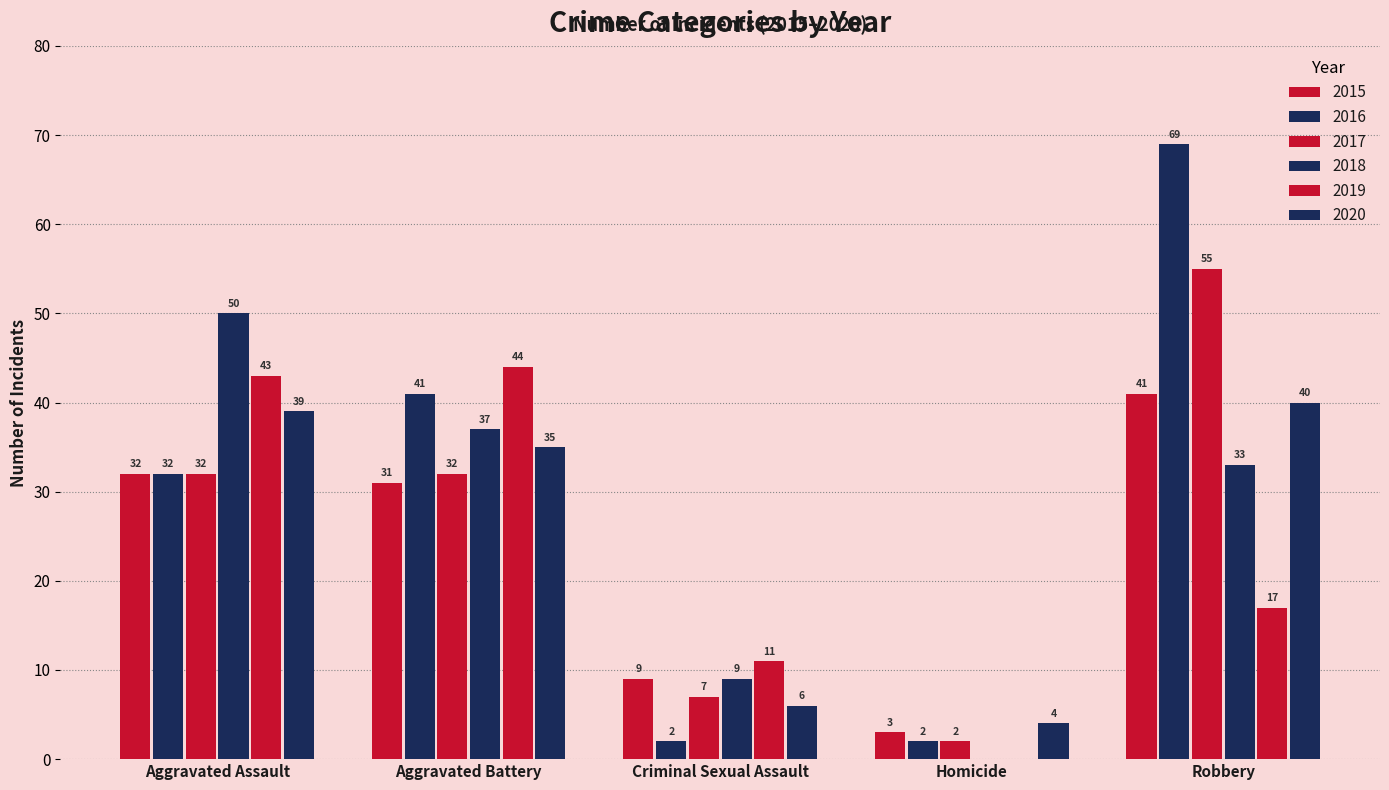

Are the bars grouped side by side (vs. stacked)?

Yes